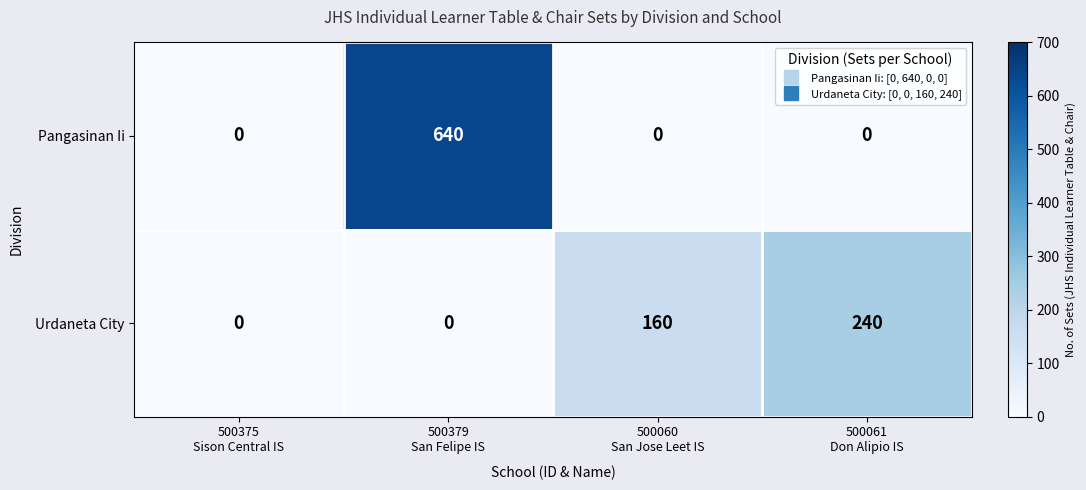

What is the maximum value shown in the chart?

640